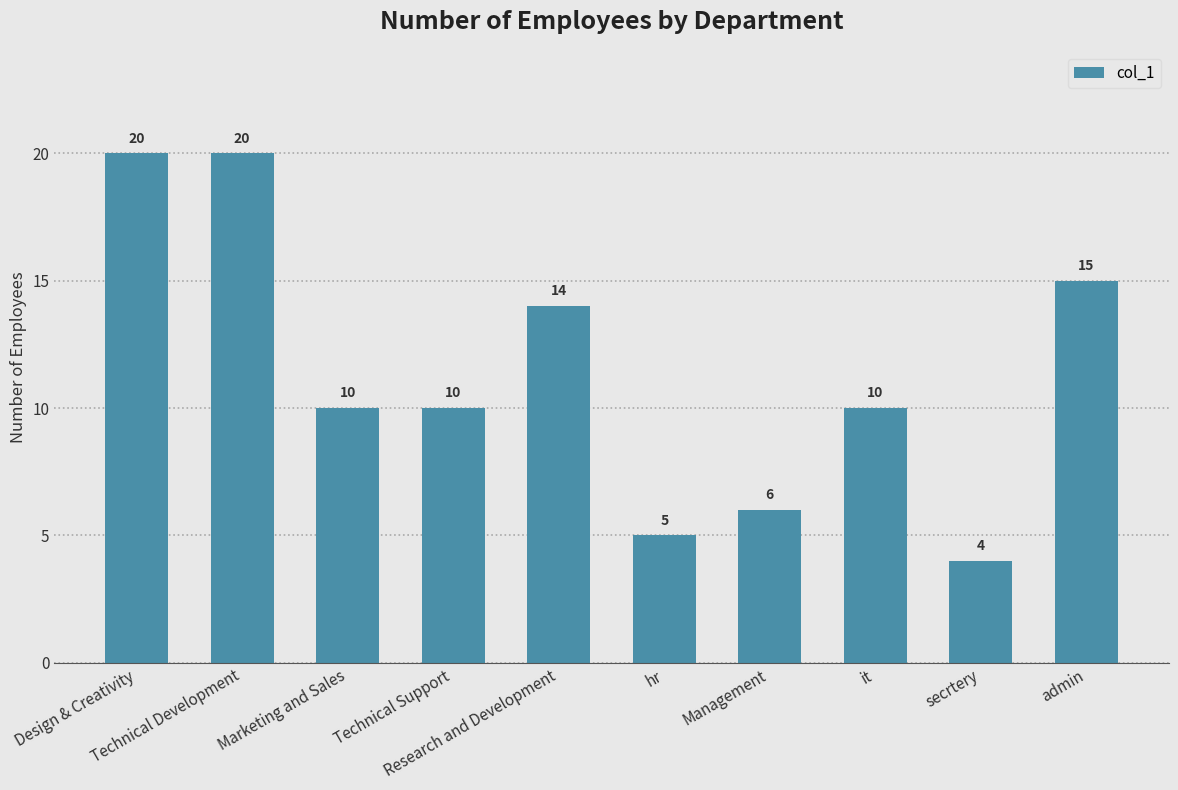

Reading left to right, transcribe all the data shown in this chart.

20	20	10	10	14	5	6	10	4	15